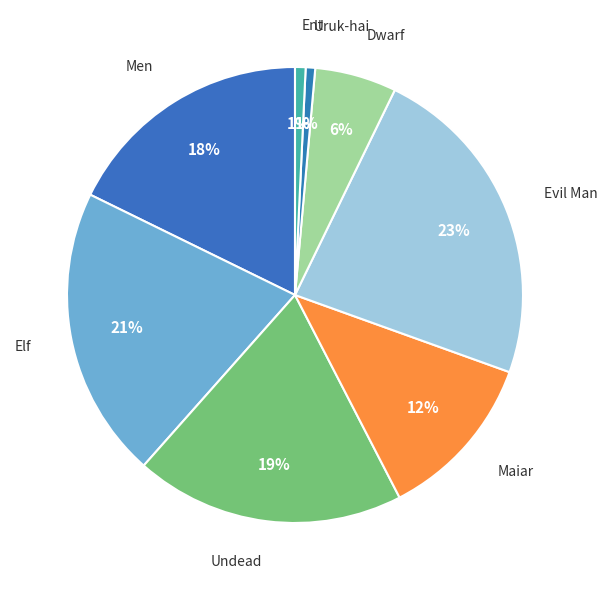

Does any single category account for the majority?

No